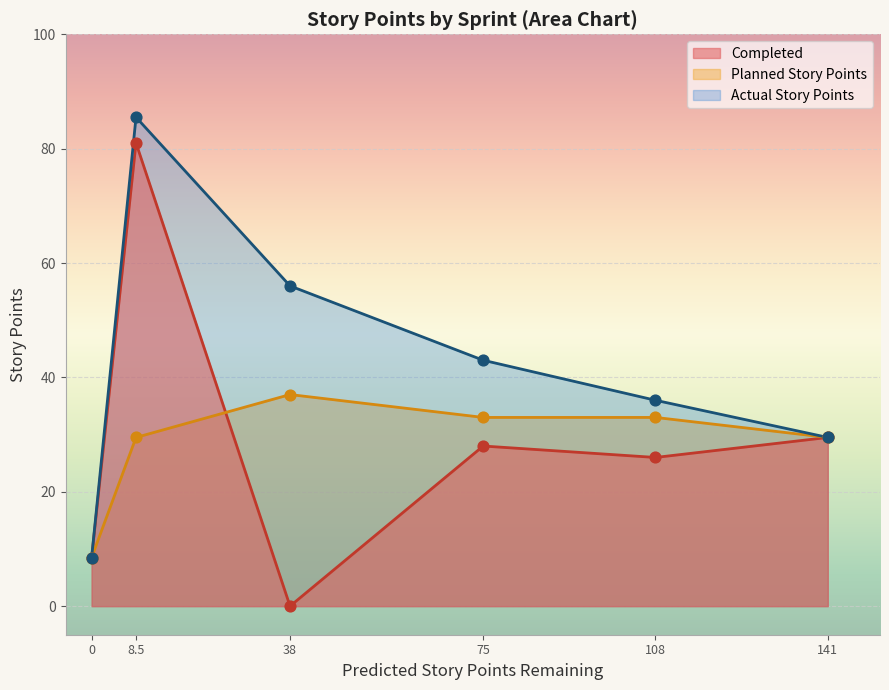

Is the value of Actual Story Points at 141 greater than the value of Completed at 8.5?

No